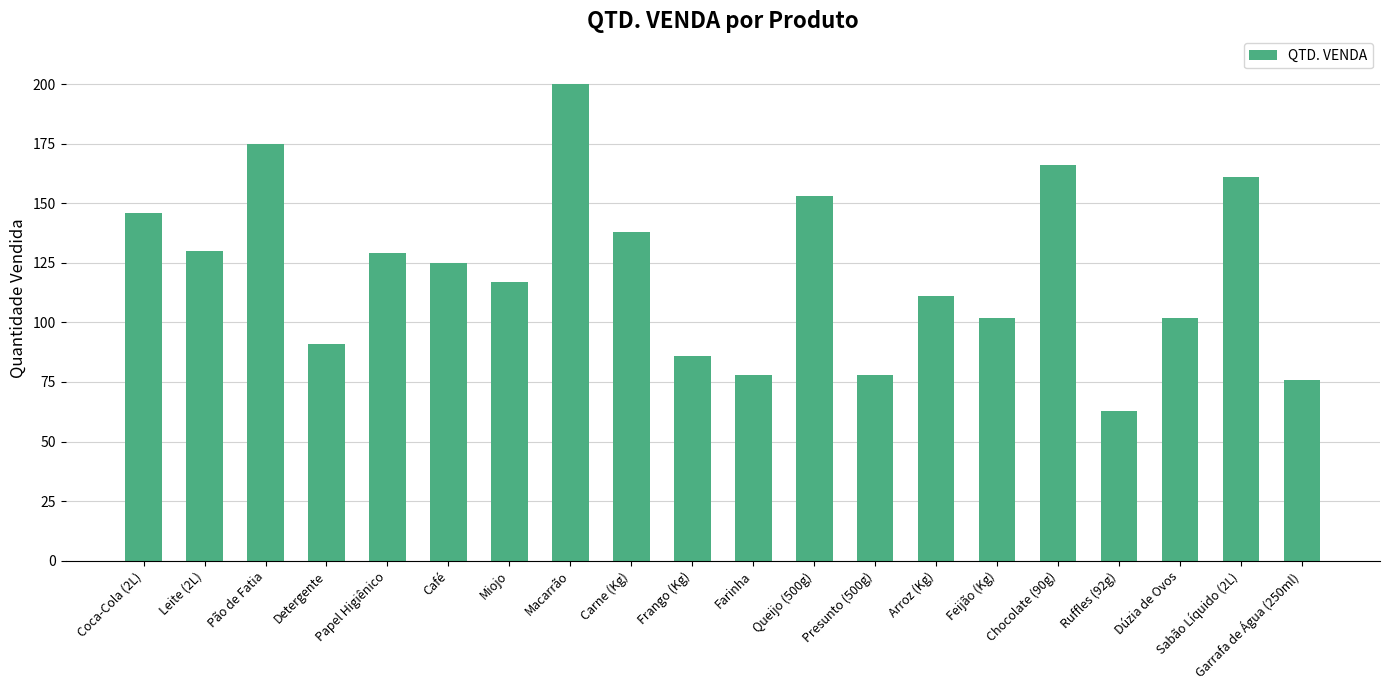

Is it true that the value at Presunto (500g) is 49?

False